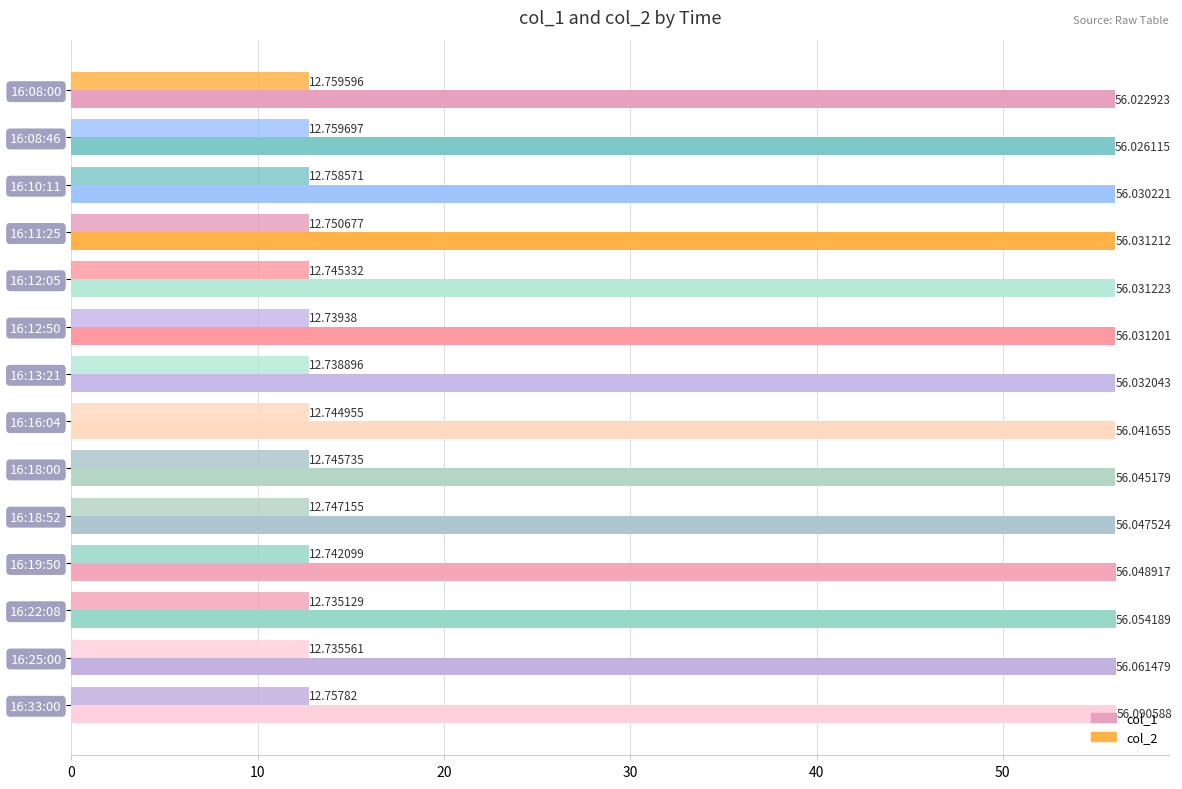

What is the sum of all col_1 values?

784.6